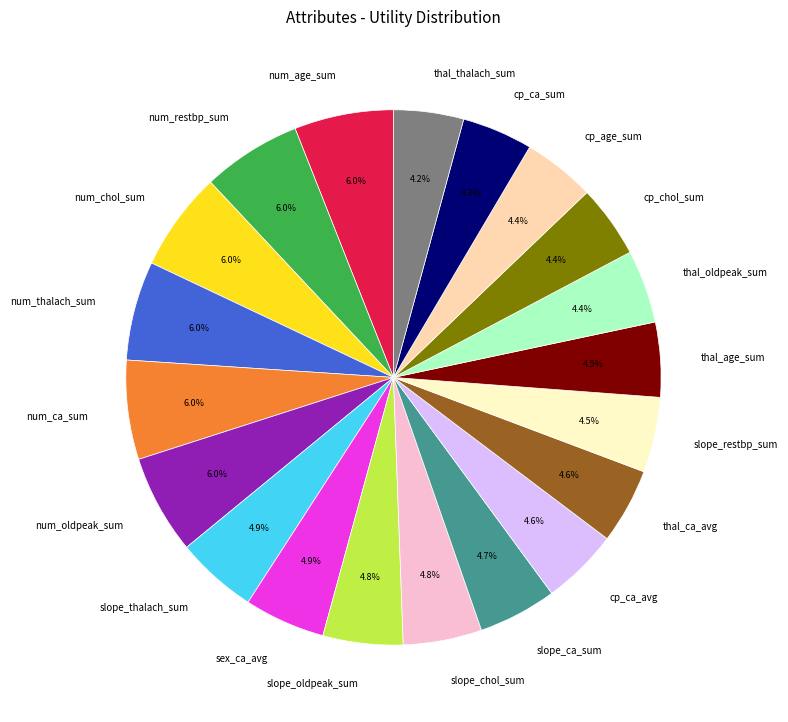

Is the sum of num_ca_sum and thal_ca_avg greater than half?

No